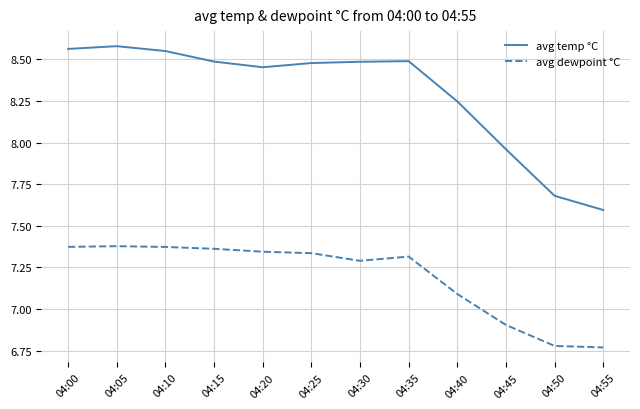

At which label does avg temp °C first exceed 8?

04:00